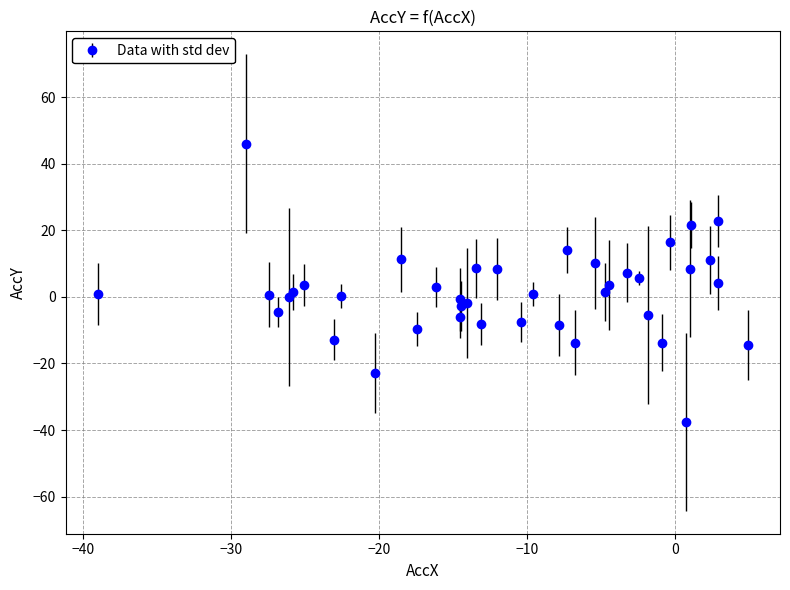

What is the greatest value displayed?

46.1